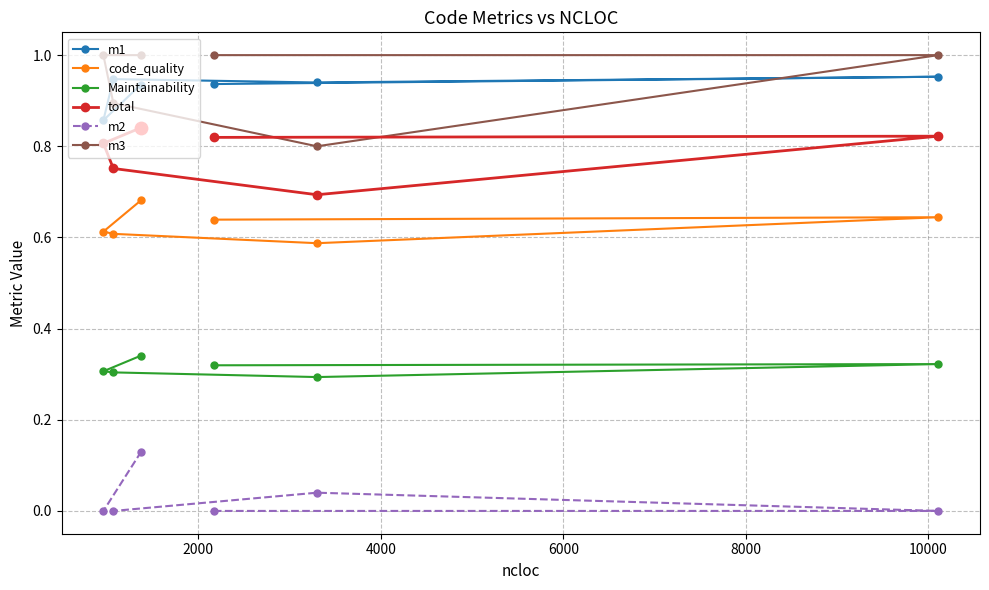

Which series has the largest Y range (max minus min)?

m3